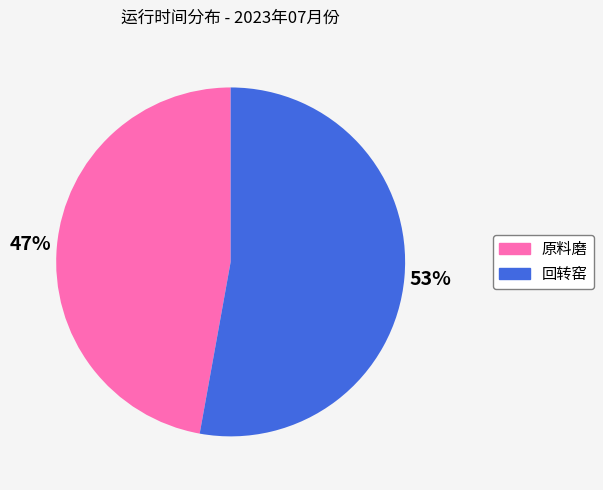

Is there a majority slice in this chart?

Yes